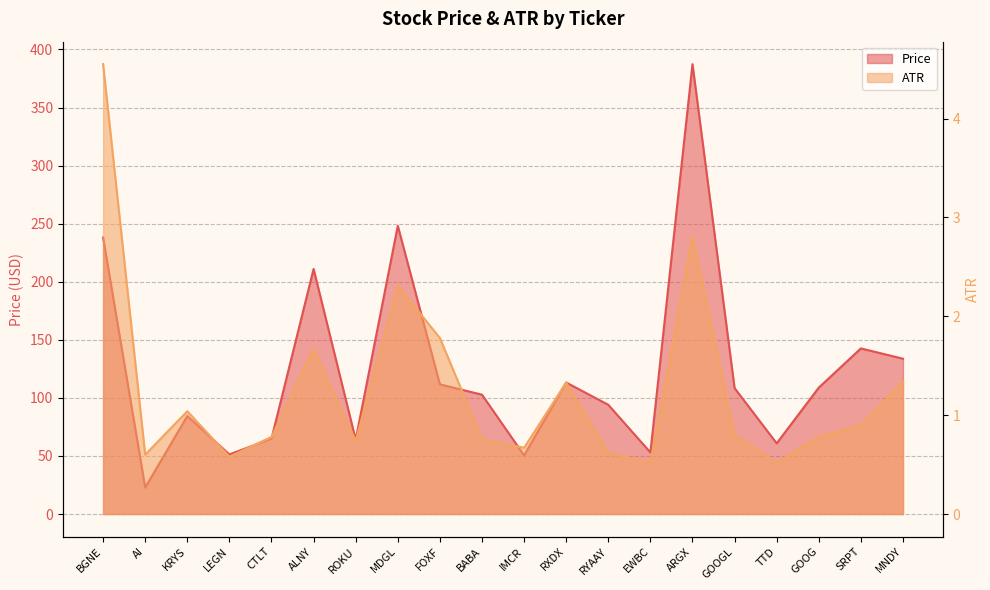

What is the difference between the maximum and minimum values in the Price series?

364.5